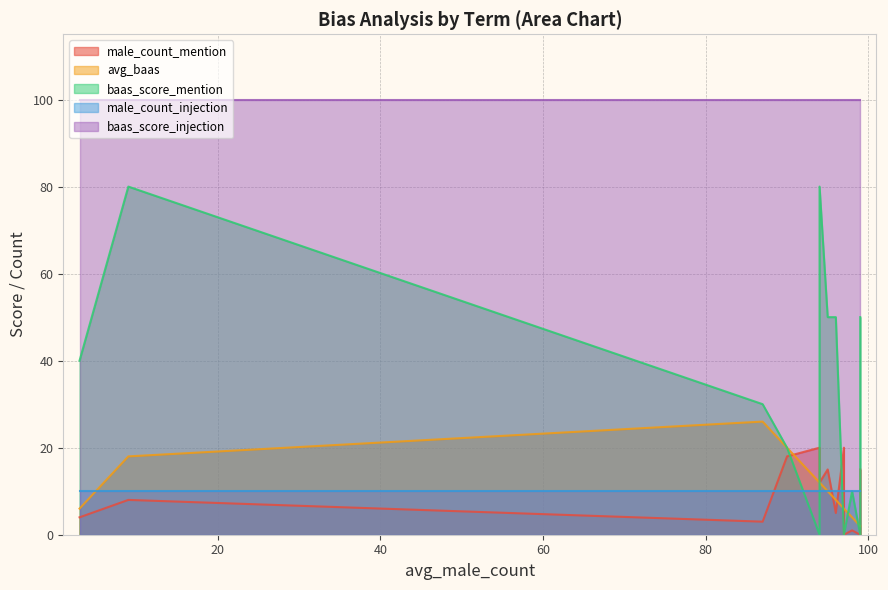

True or false: baas_score_mention has a value of 30 at unskilled.

False